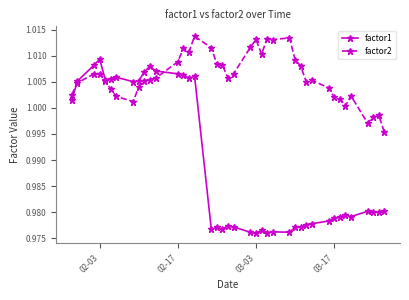

Which series has the largest total across all categories?

factor2